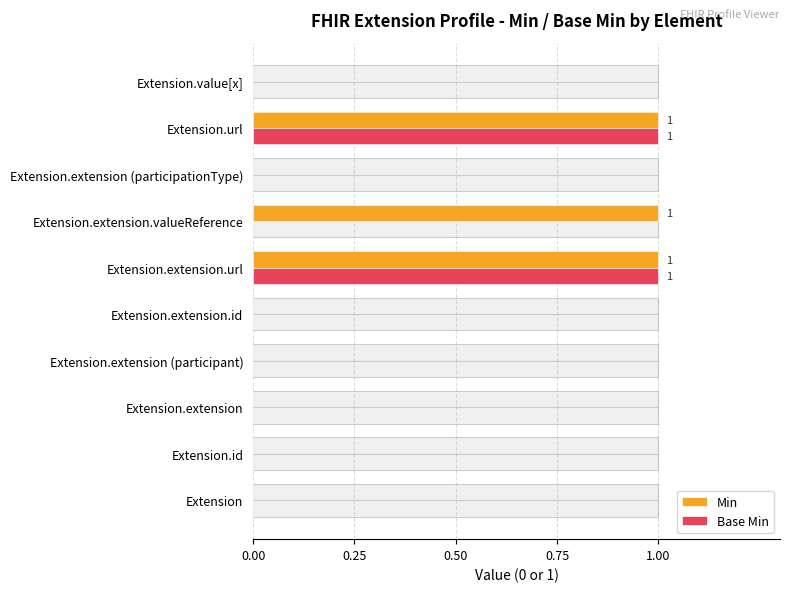

Does the chart contain stacked bars?

No